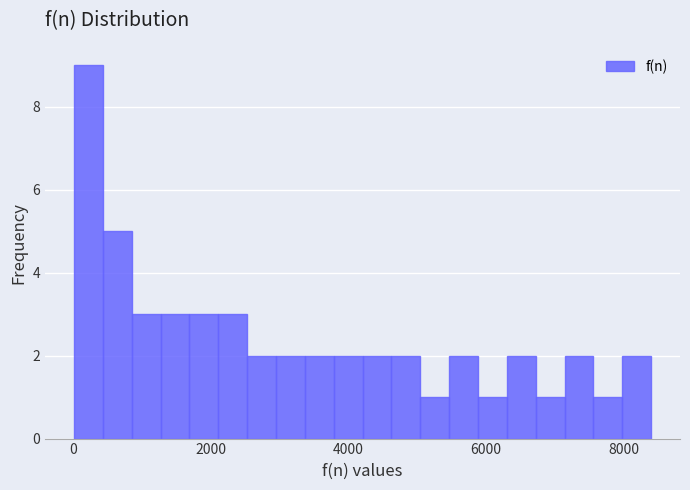

Read against the x-axis, roughly where is the centre of the tallest bar?

200